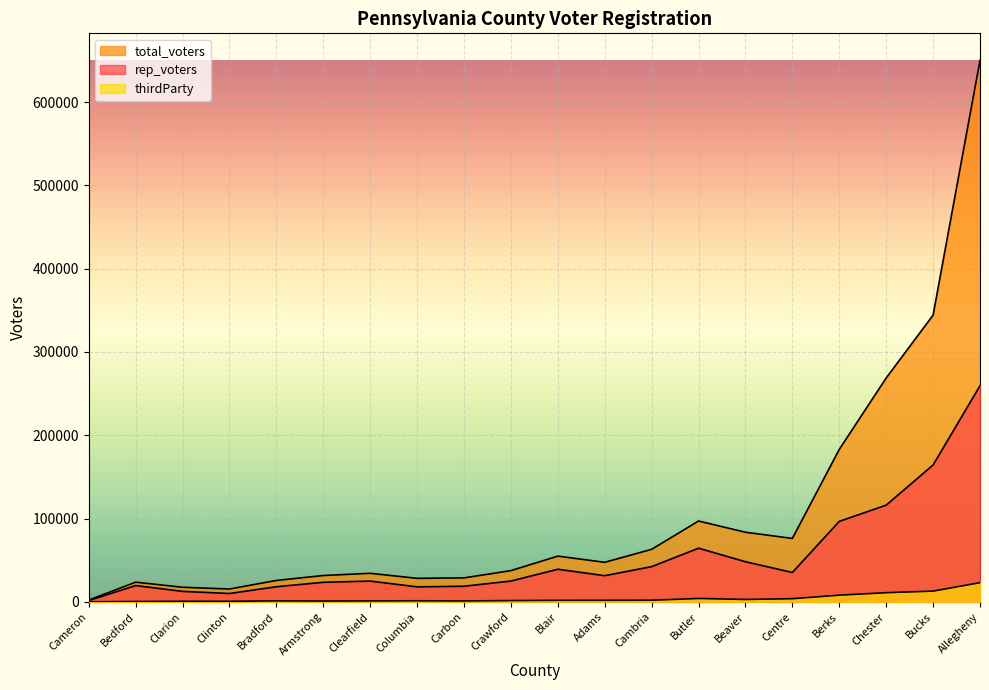

What is the difference between the maximum and minimum values in the rep_voters series?

257891